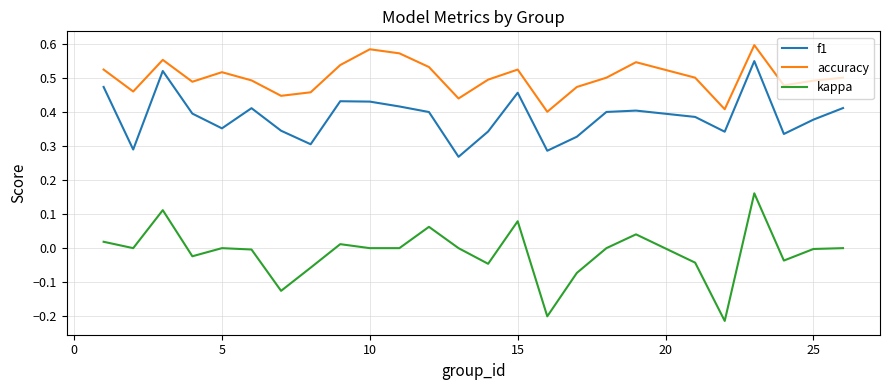

Which series has the largest total across all categories?

accuracy